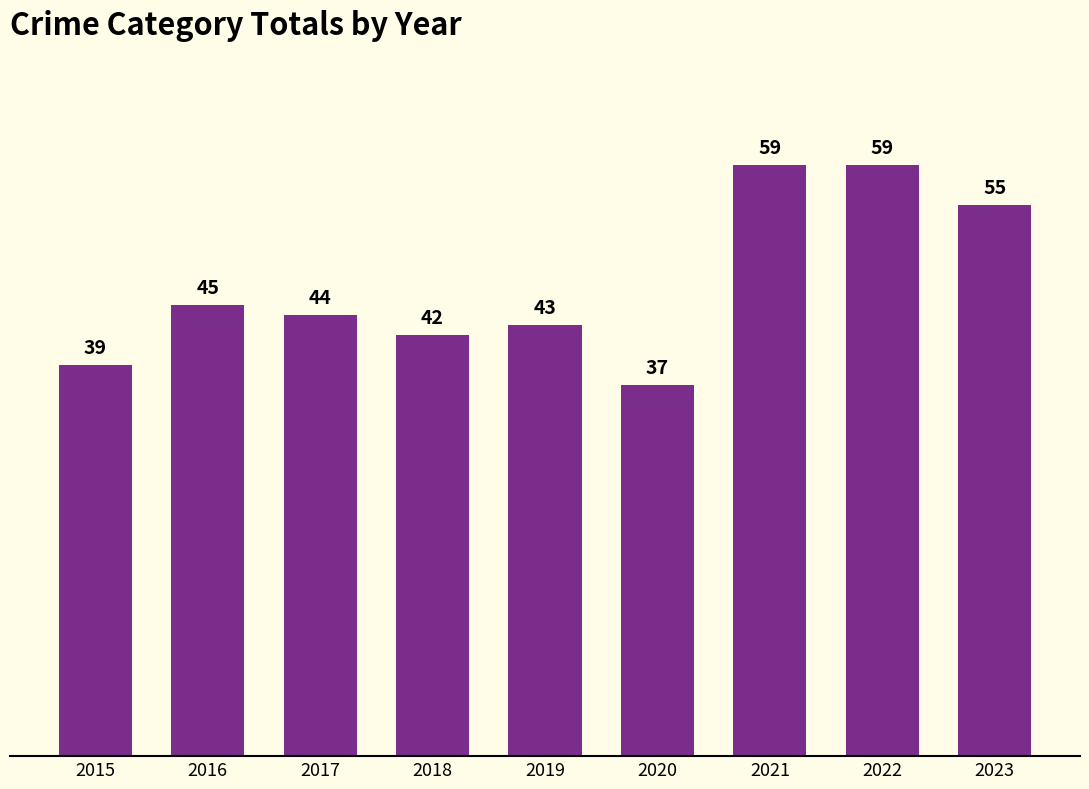

Where does the data first go above 44?

2016